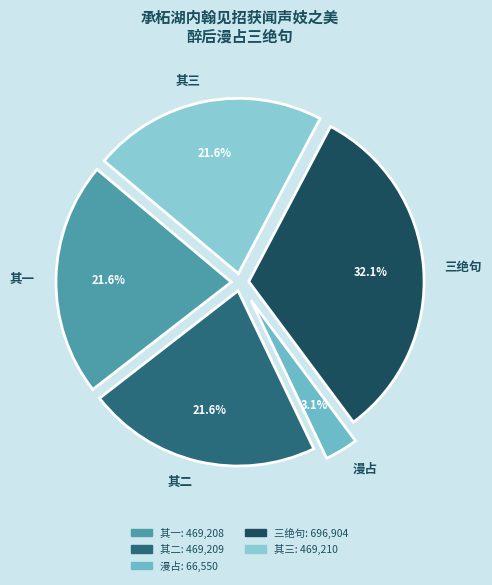

What is the total percentage of 其一 and 其三?

43.2%